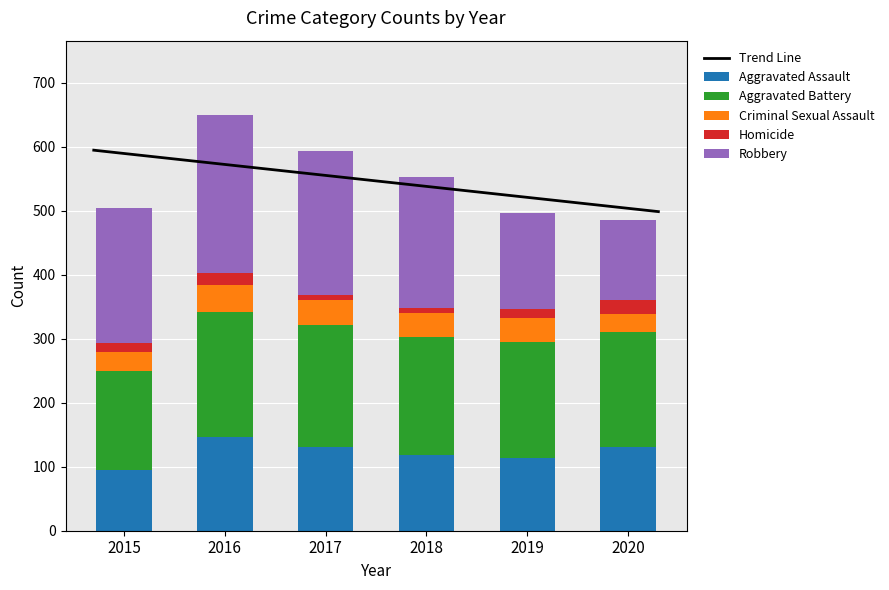

What is the difference between the Aggravated Battery values at 2019 and 2015?

28